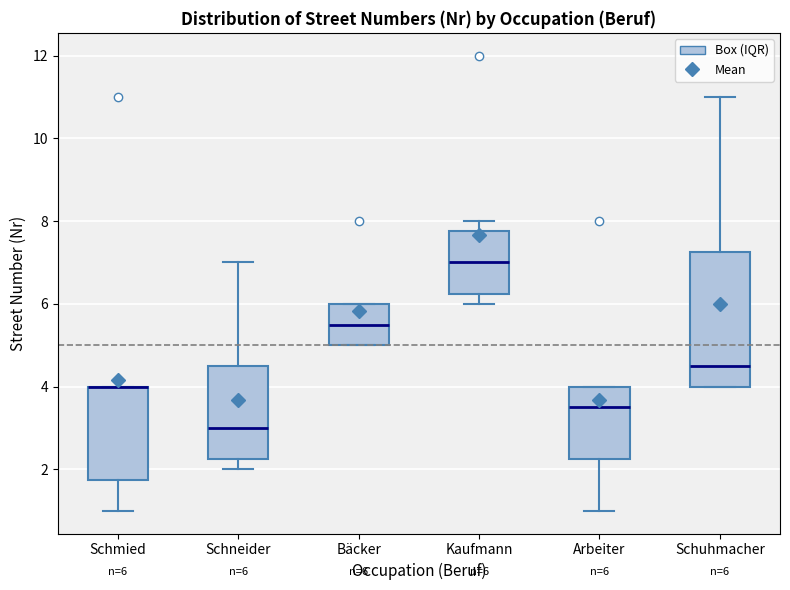

Which box is the tallest, from its lower edge to its upper edge?

Schuhmacher